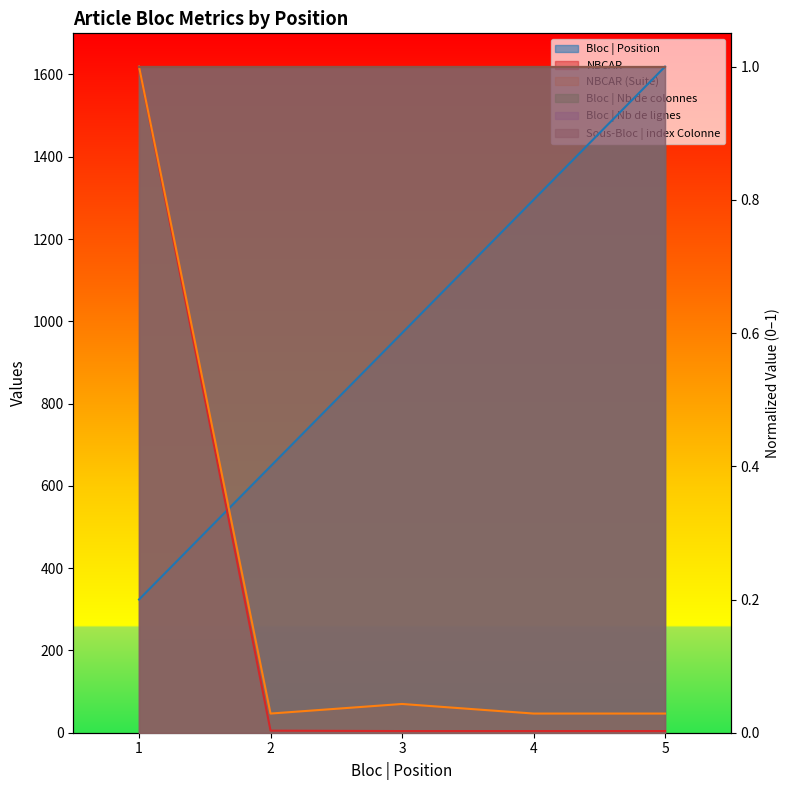

What is the difference between the NBCAR values at 3 and 1?

1.0